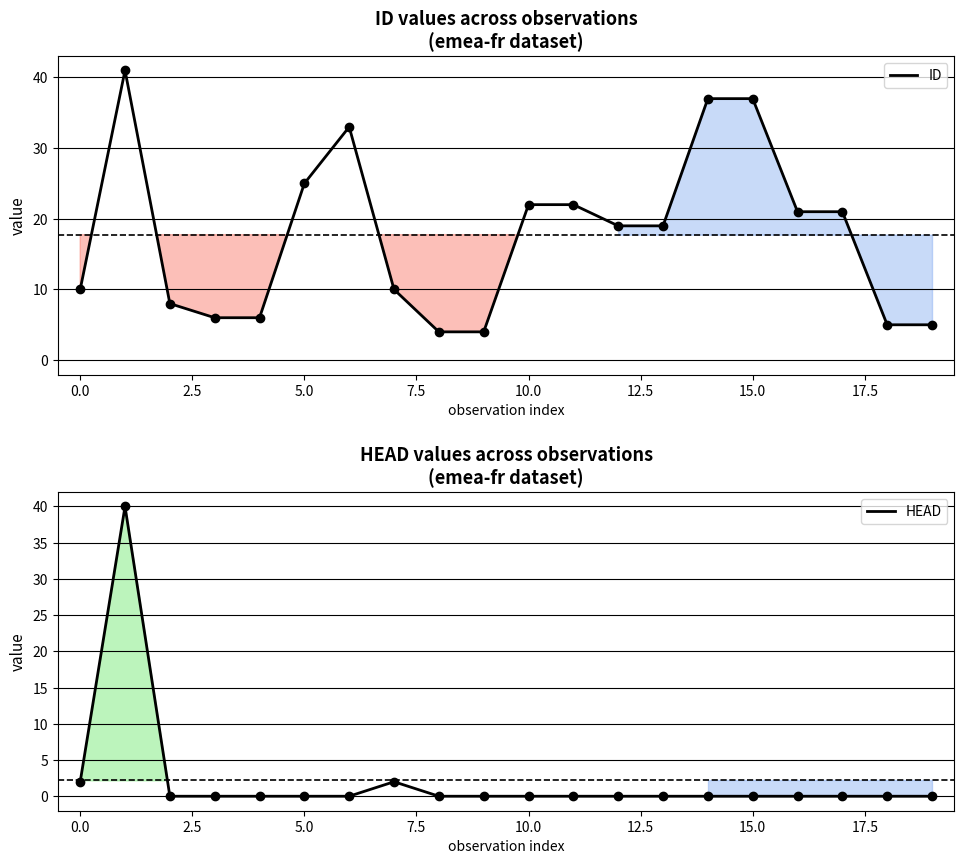

What is the label of the 16th point from the left?

15